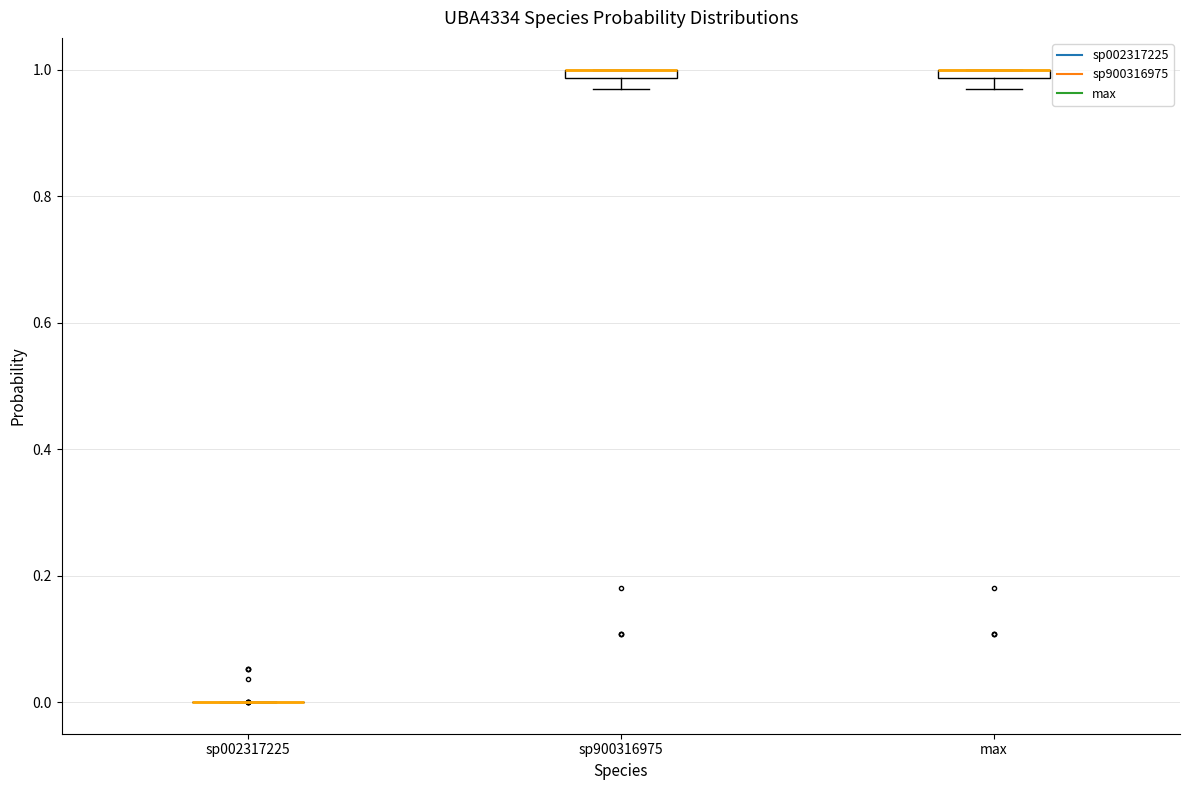

Where is the upper edge of the box for max on the y-axis? The values are not printed on the chart, so give them approximately, as read against the axis.

1.00